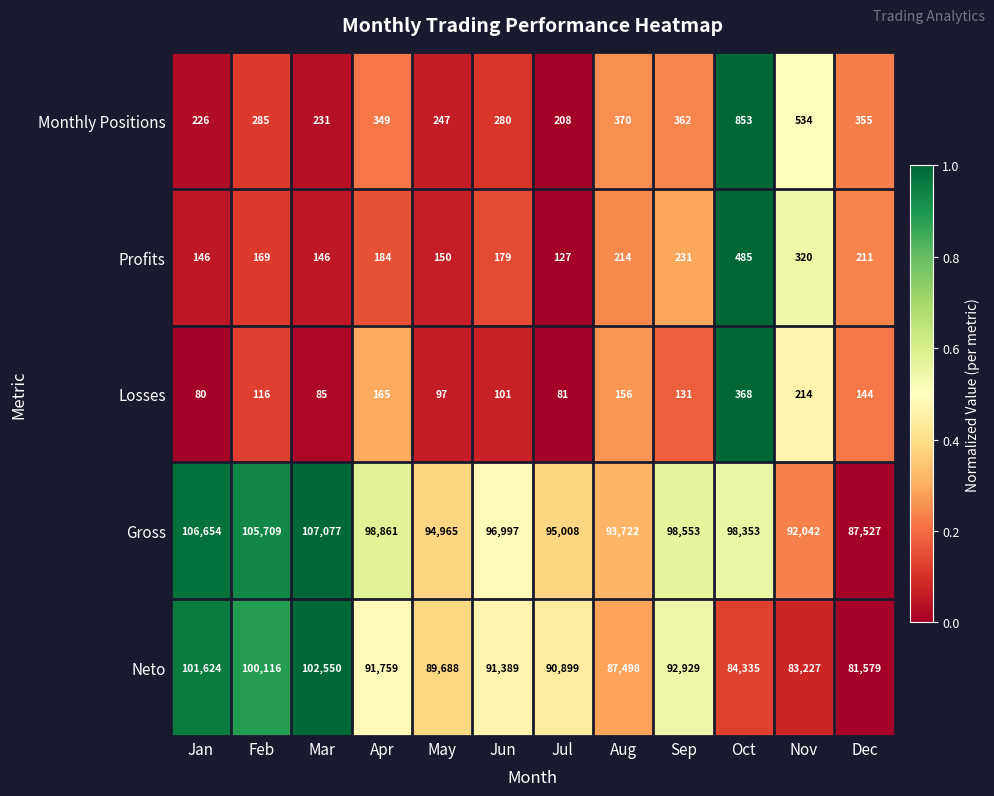

List the series in order of their peak value, highest first.

Gross, Neto, Monthly Positions, Profits, Losses